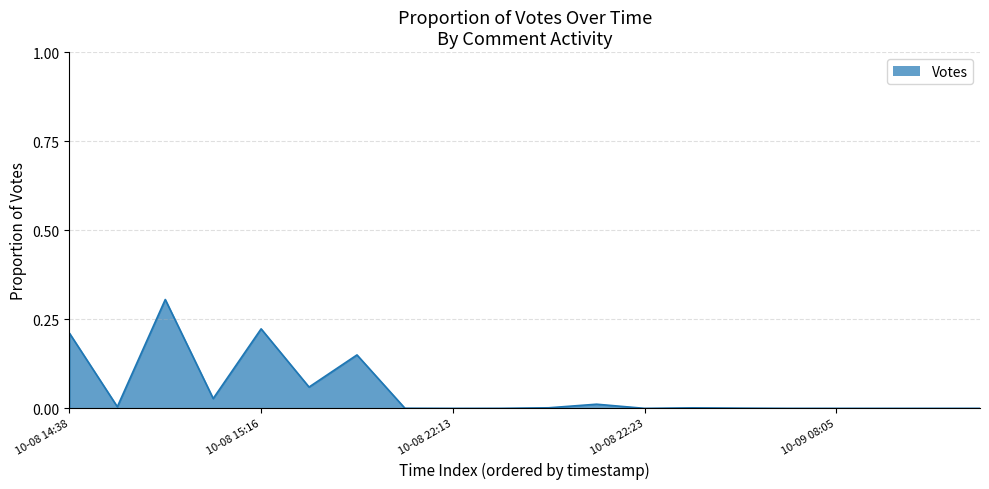

Reading left to right, list all the values displayed in this chart.

0.2	0.0	0.3	0.0	0.2	0.1	0.2	0.0	0.0	0.0	0.0	0.0	0.0	0.0	0.0	0.0	0.0	0.0	0.0	0.0